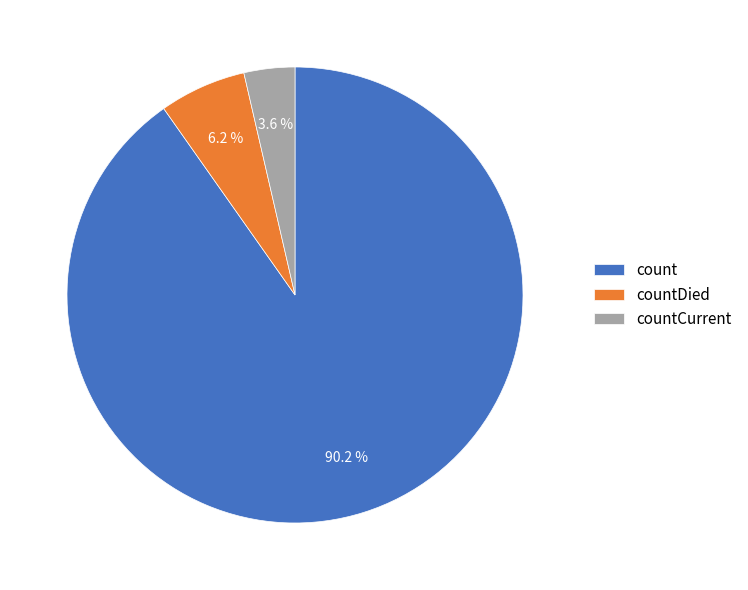

Is it true that countCurrent is 4% of the pie?

True